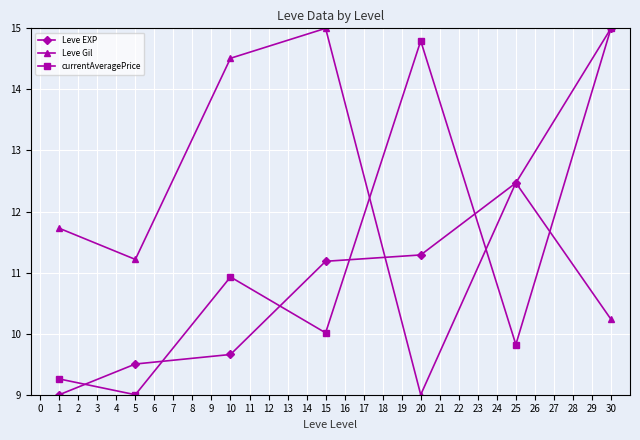

What is the lowest value of the Leve Gil series?

9.0